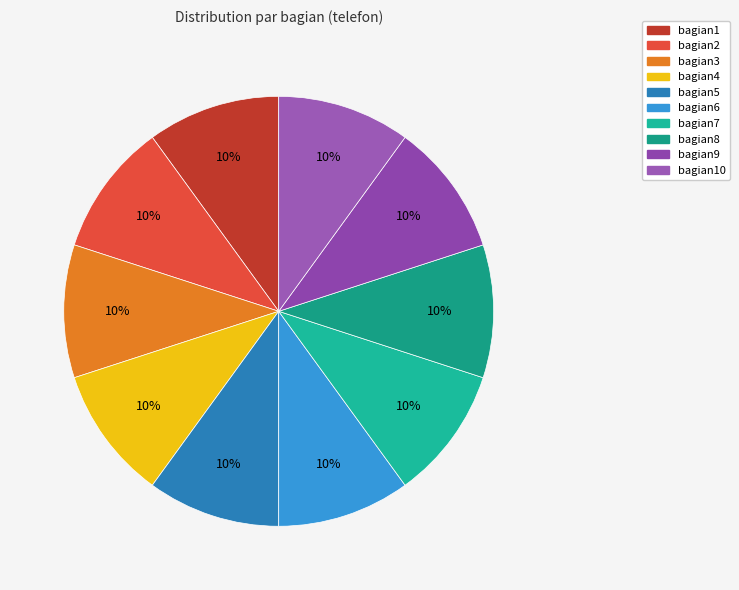

Which category has the biggest portion of the pie?

bagian1